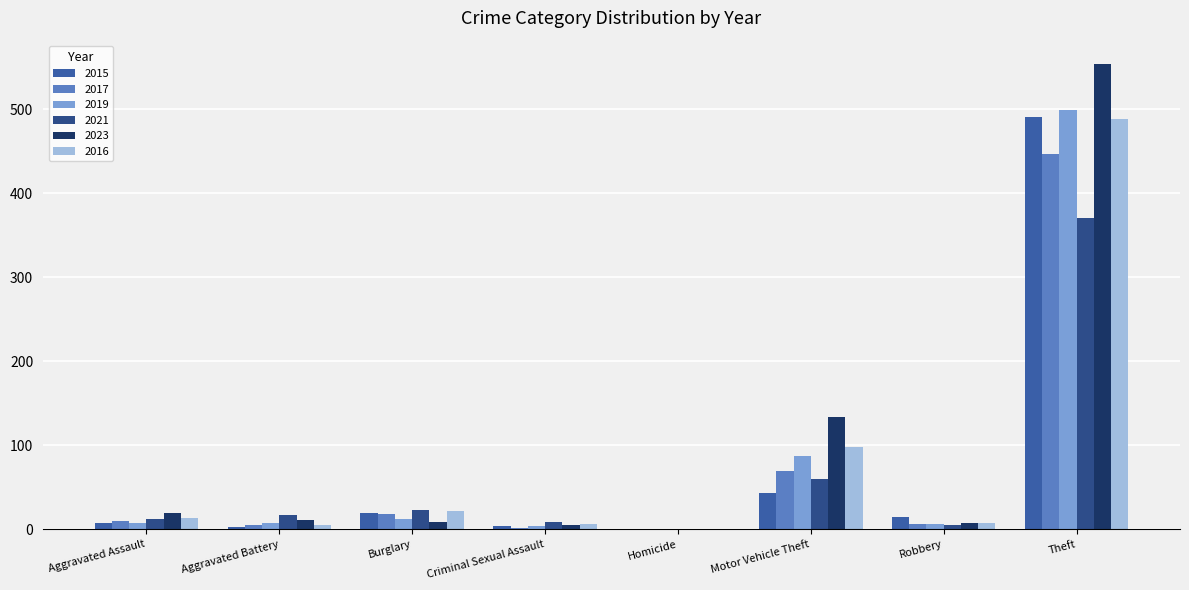

How many data points does each series have?

8